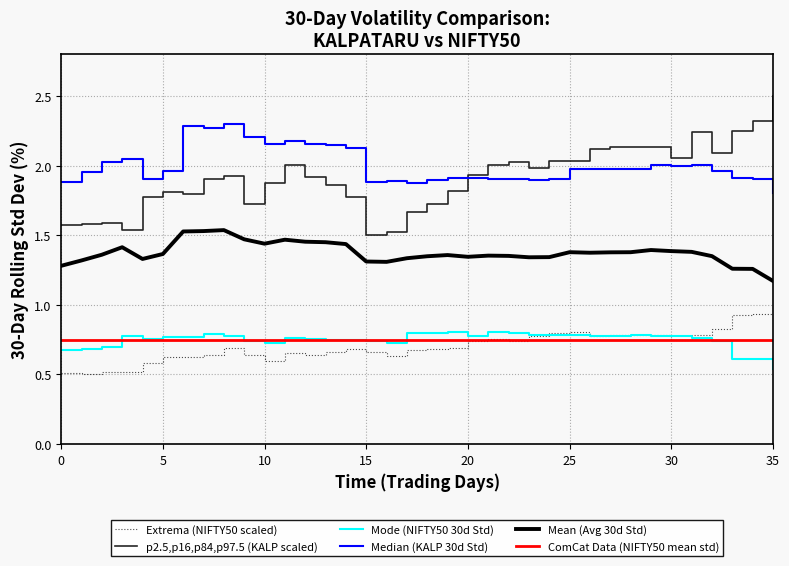

How many lines are shown in the chart?

6